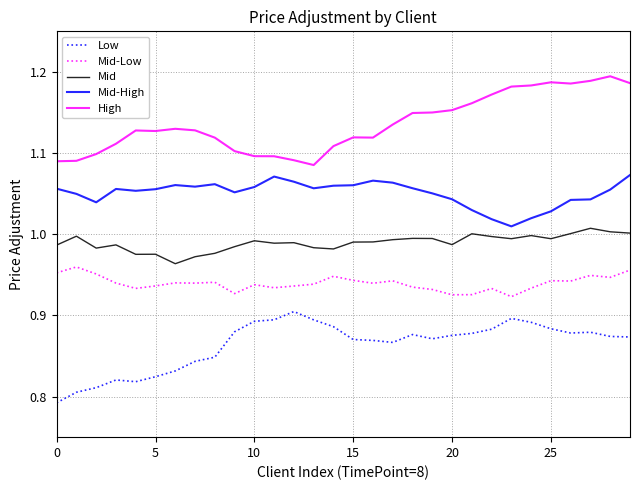

Rank the series by their average value, from highest to lowest.

High, Mid-High, Mid, Mid-Low, Low